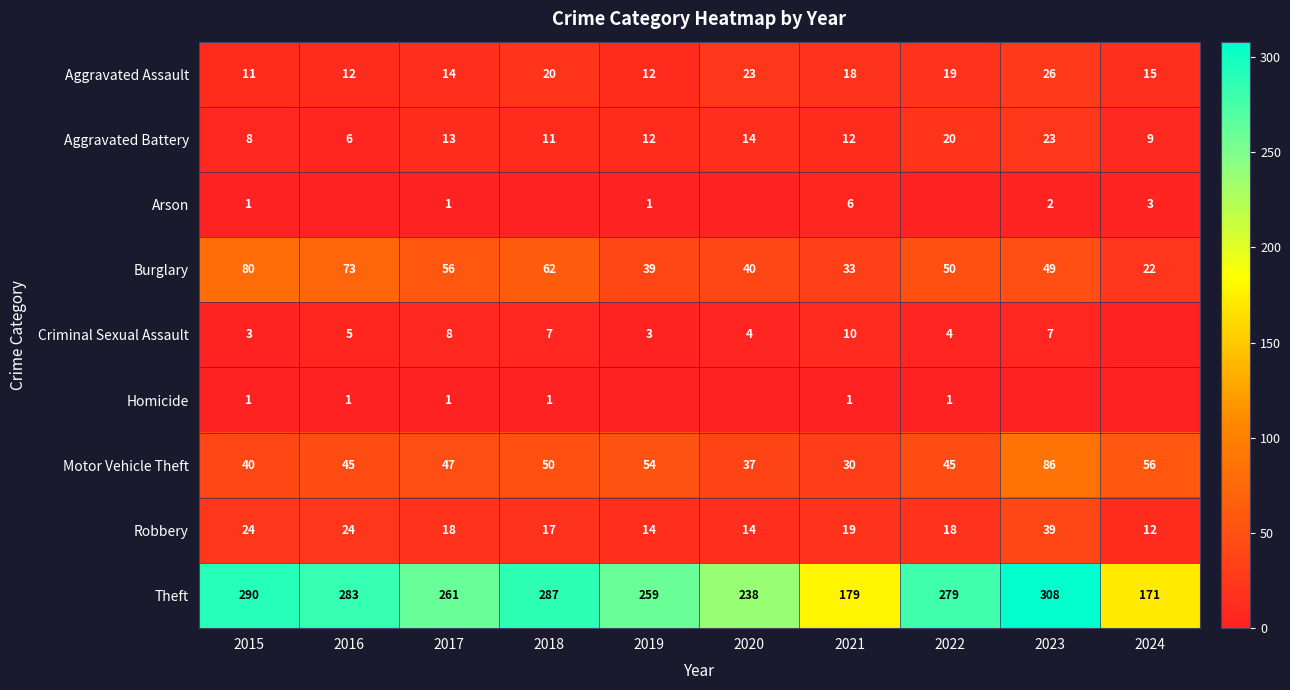

Where does the Aggravated Assault series first go above 18?

2018